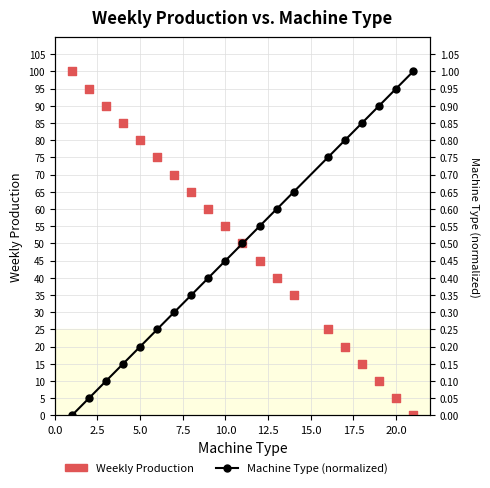

Which series has the largest total across all categories?

Weekly Production